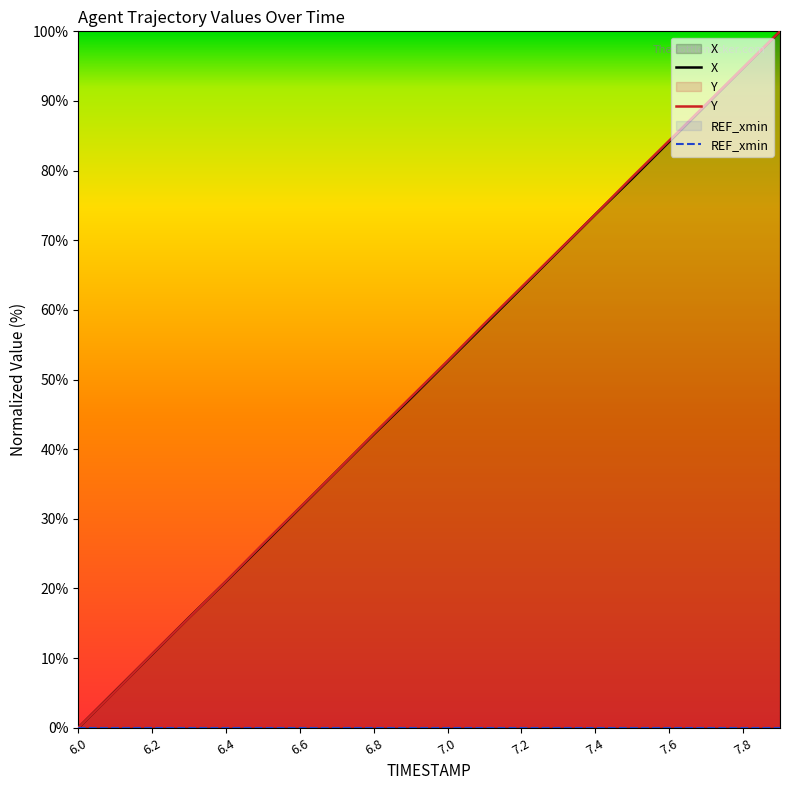

What position from the left is 7.1?

12